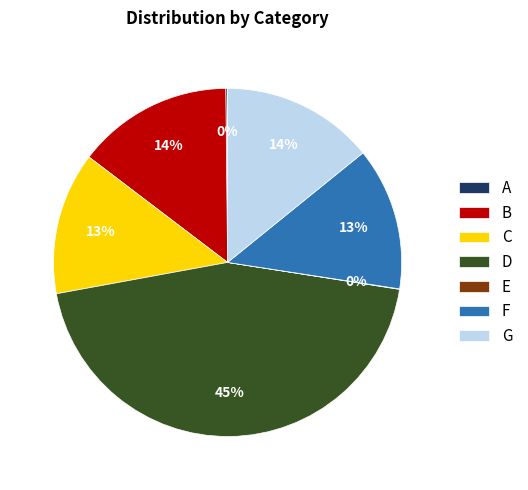

To the nearest percent, what percentage of the pie is B?

14%